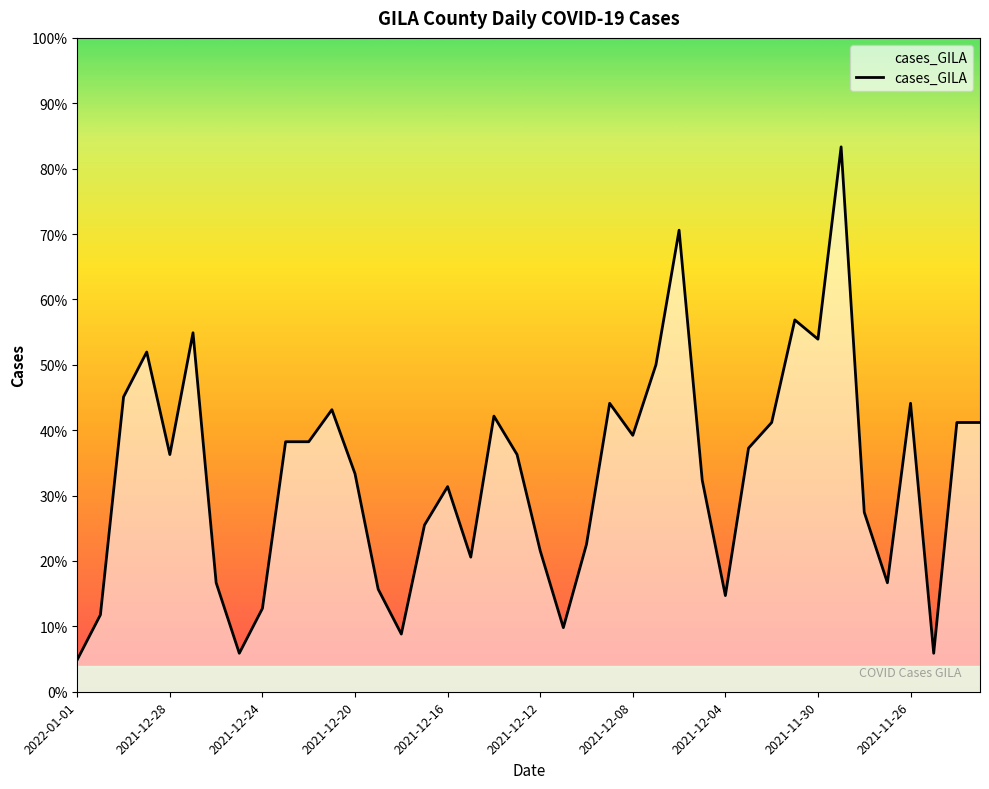

Is this an area chart (filled region under the line)?

Yes